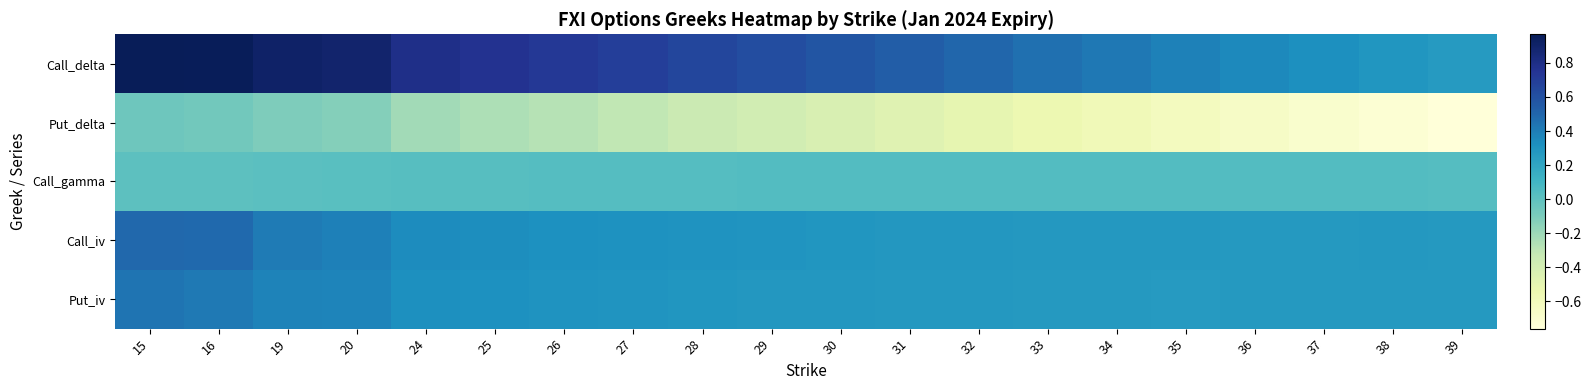

Between 15 and 31, which is larger?

15